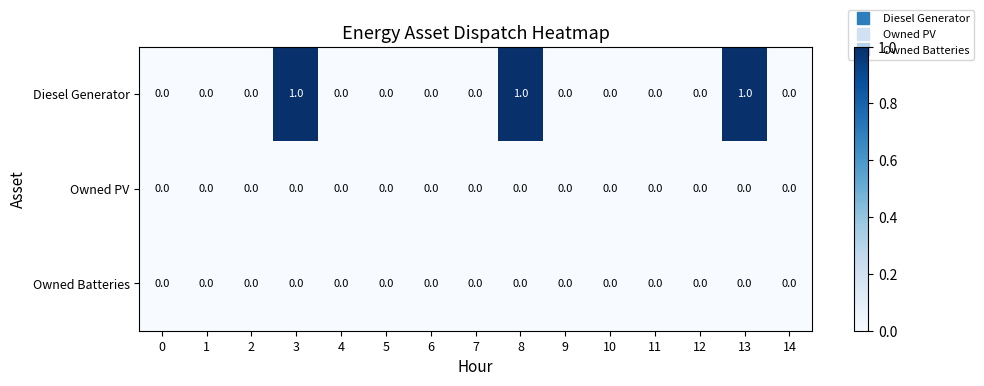

Count the Diesel Generator values in the range 0 to 1.

15